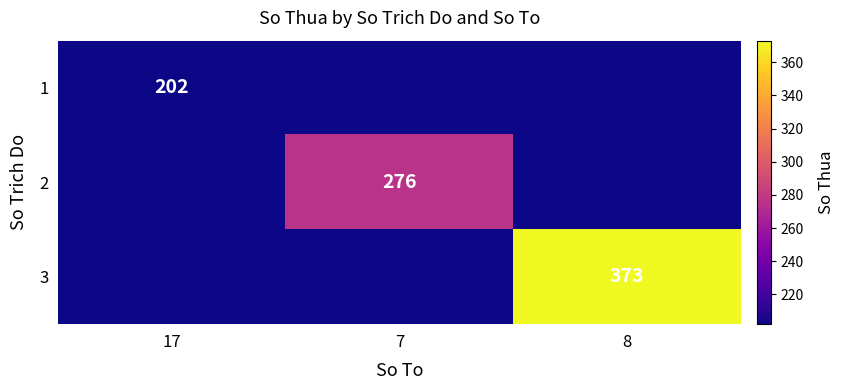

True or false: 2 has a value of 276 at 7.

True